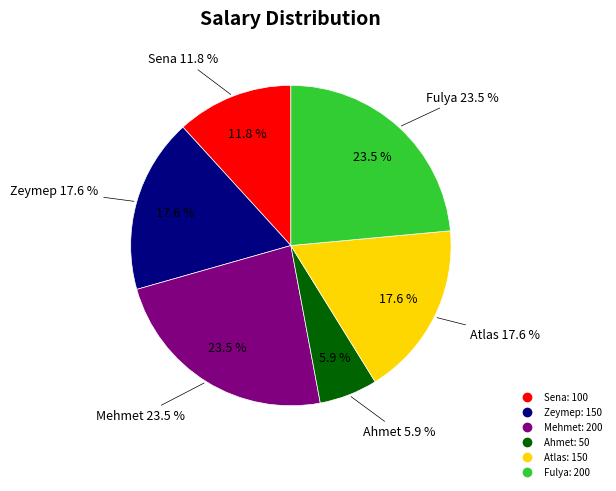

What is the largest slice in the pie chart?

Mehmet